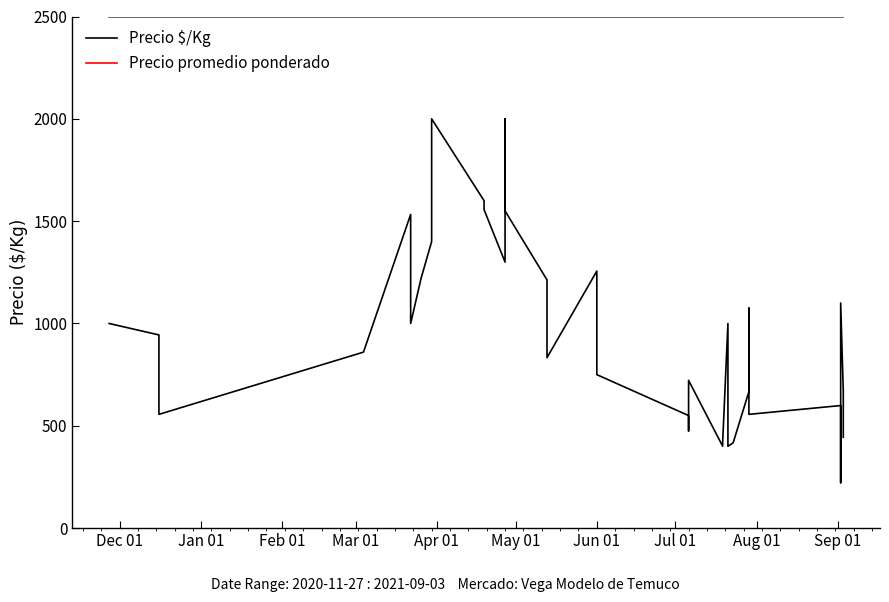

True or false: Precio $/Kg and Precio promedio ponderado cross at least once.

False